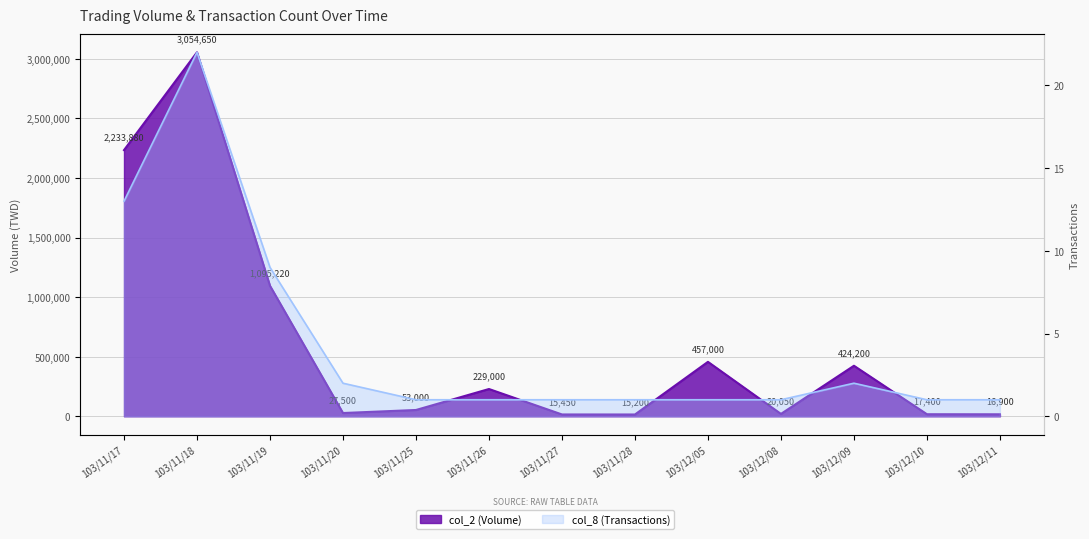

What is the total value across all series at 103/11/28?

15201